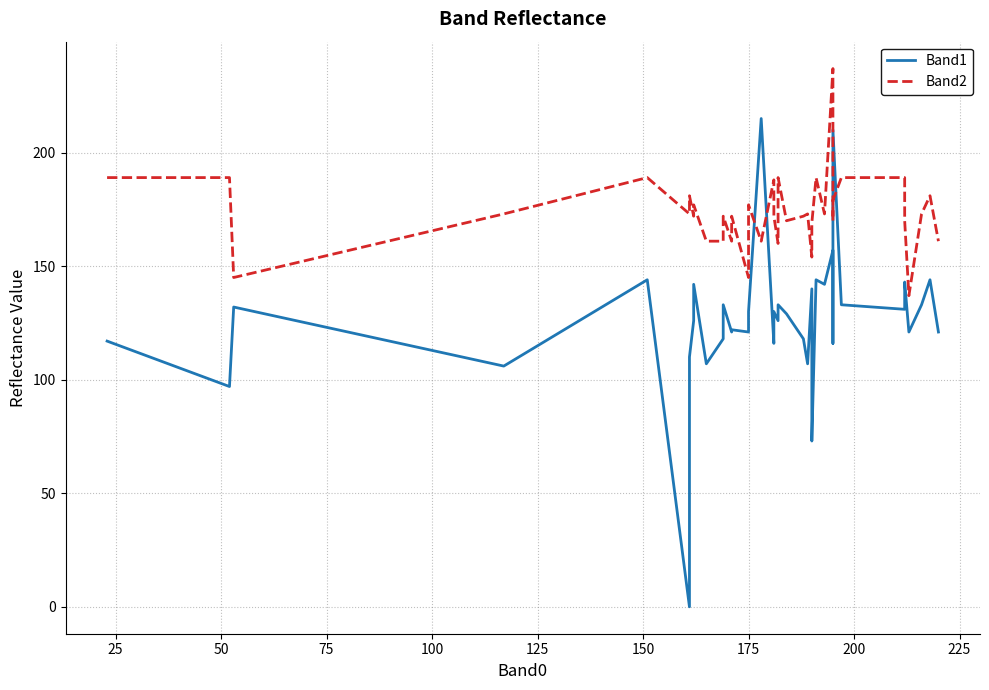

Rank the series by their maximum value, from lowest to highest.

Band1, Band2